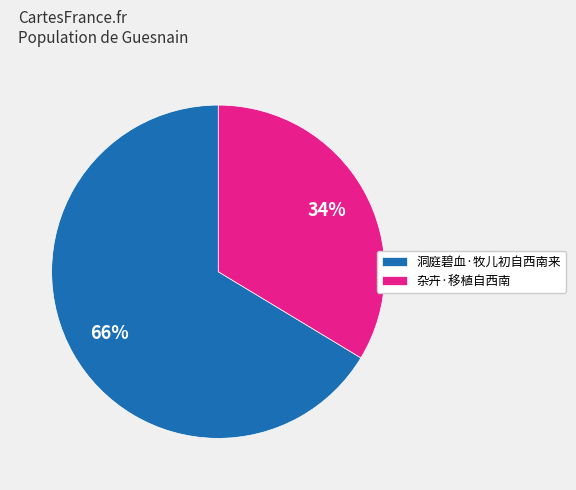

To the nearest percent, what is the combined percentage of 杂卉·移植自西南 and 洞庭碧血·牧儿初自西南来?

100%